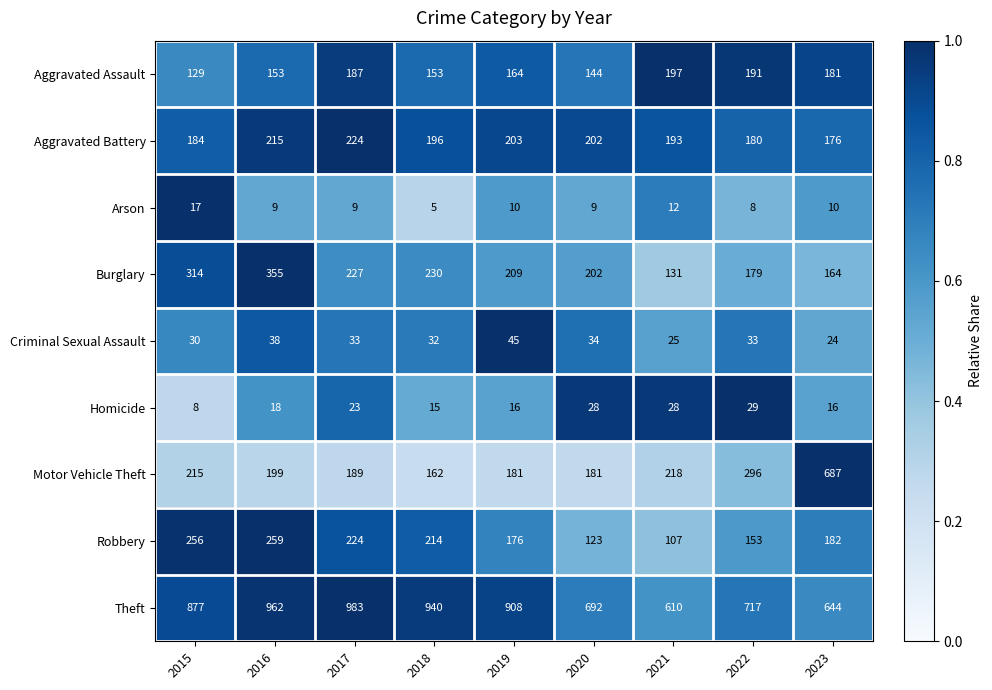

Which series has the largest total across all categories?

Theft